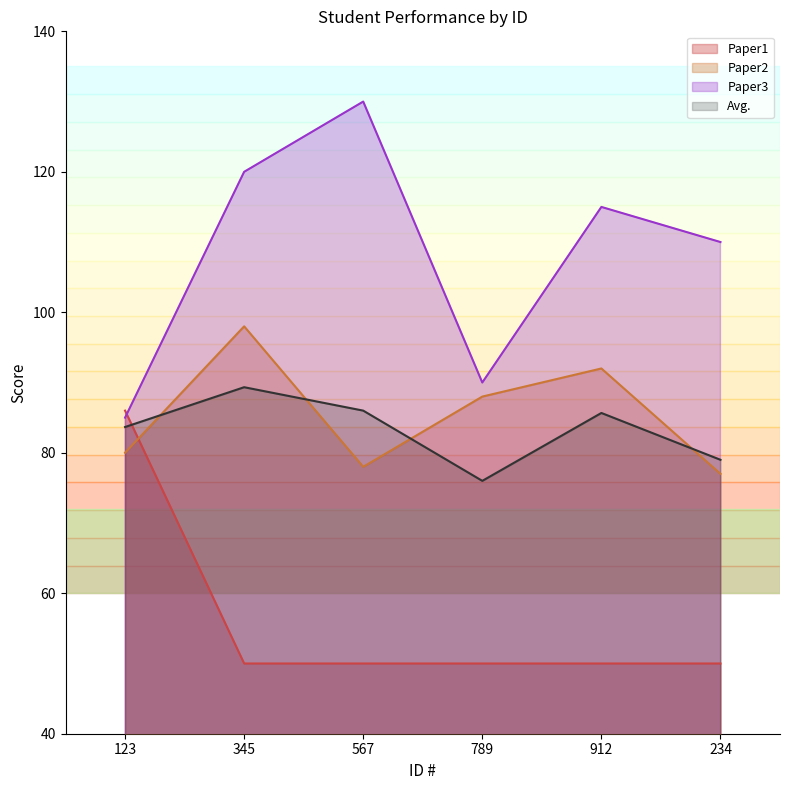

Which has a higher value, 234 or 345?

345